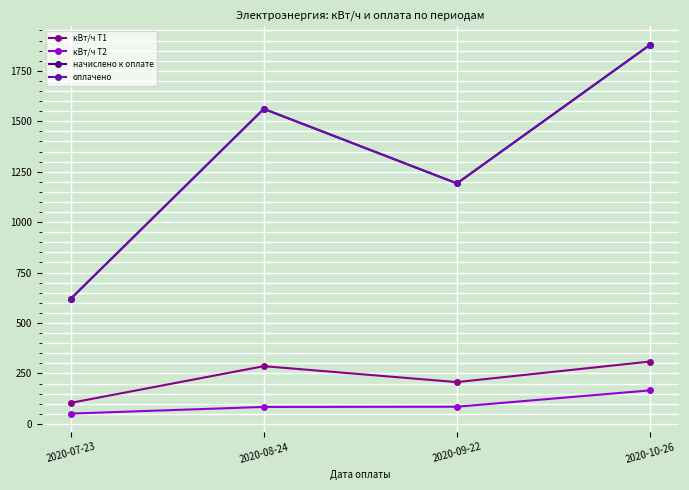

What is the approximate value of оплачено at 2020-07-23?

619.9